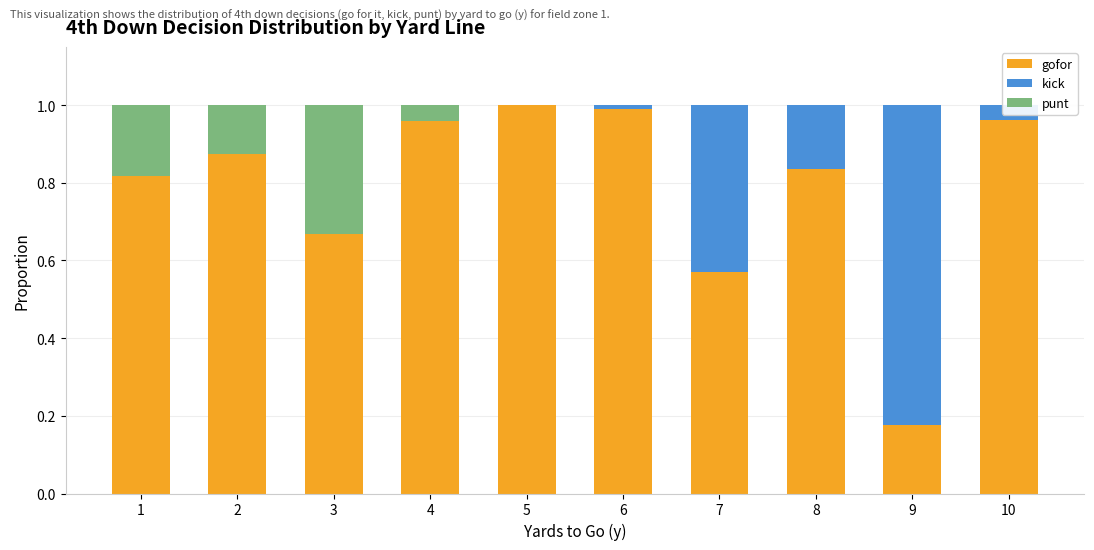

Rank the categories by gofor value from highest to lowest.

5, 6, 10, 4, 2, 8, 1, 3, 7, 9